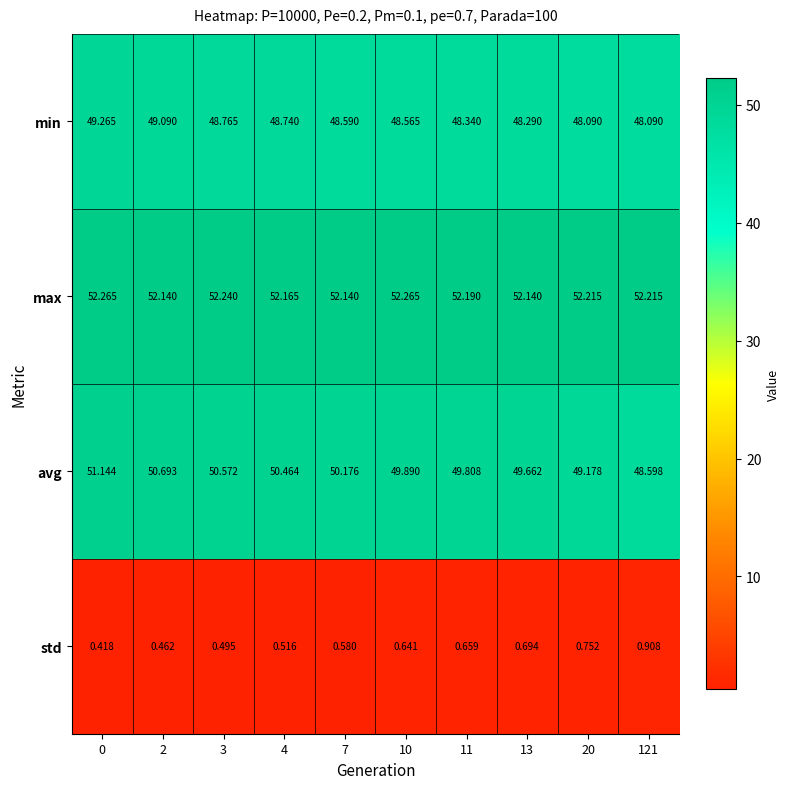

List the series in order of their peak value, lowest first.

std, min, avg, max